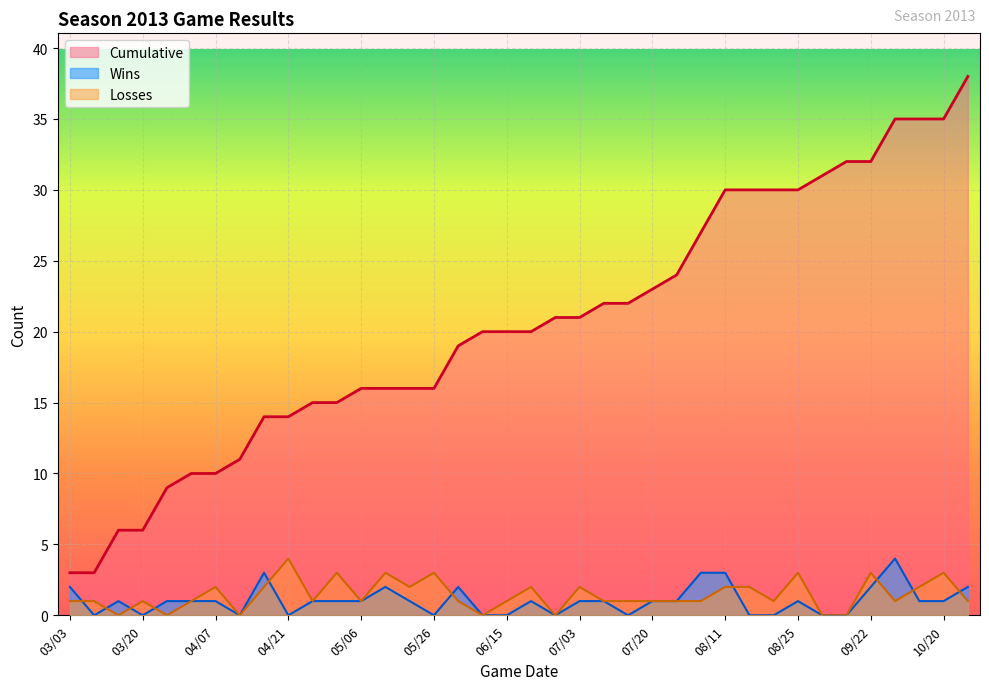

How many lines are shown in the chart?

3